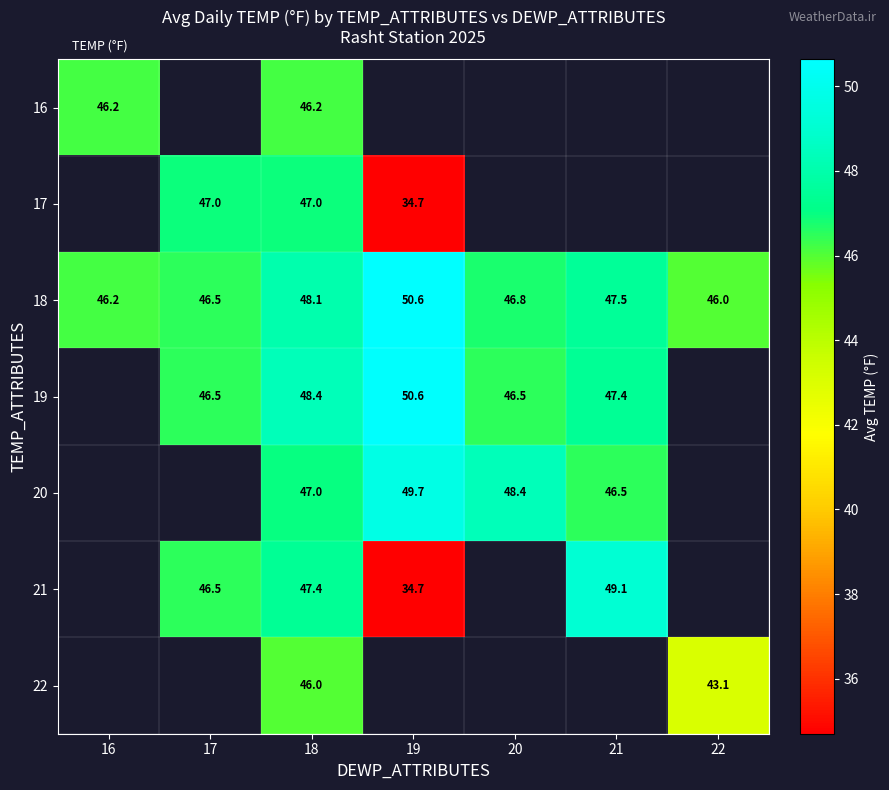

What is the spread (max minus min) of values at 18?

2.4